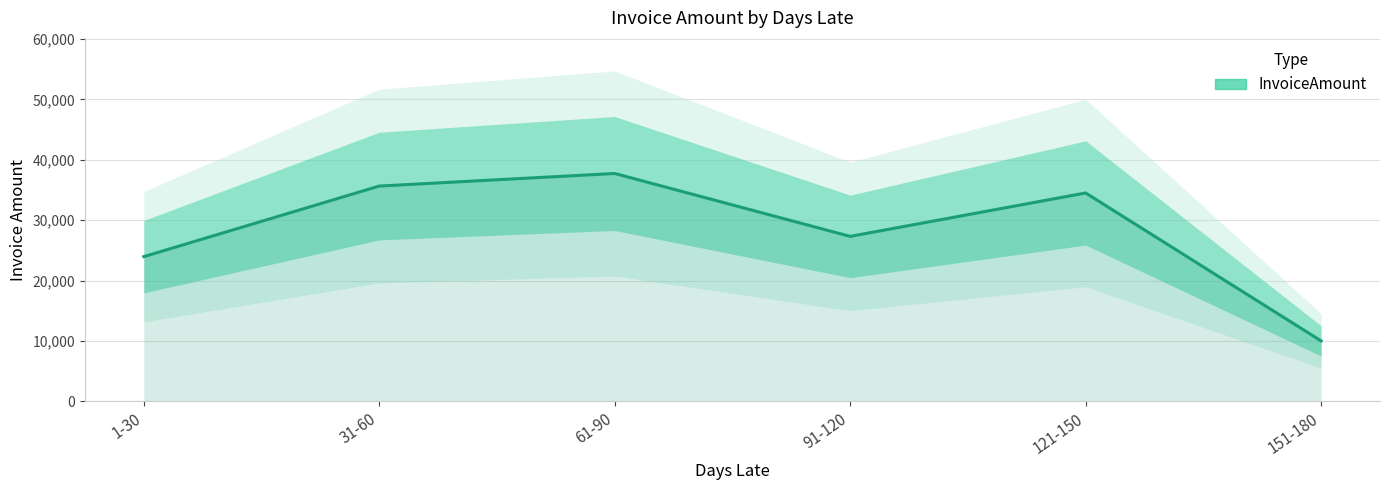

Where is the first local minimum?

91-120